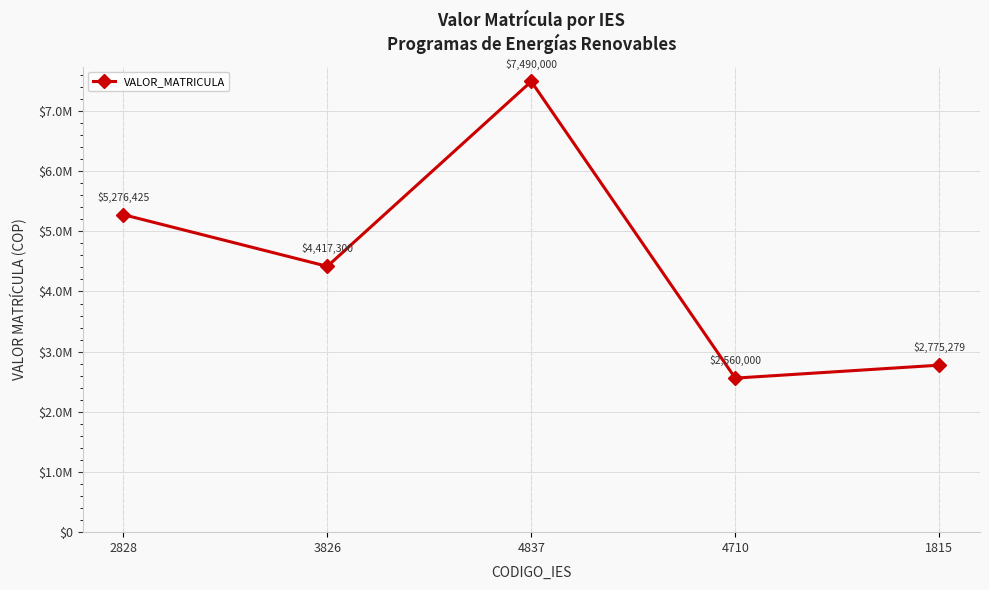

What is the difference between the maximum and minimum values?

4930000